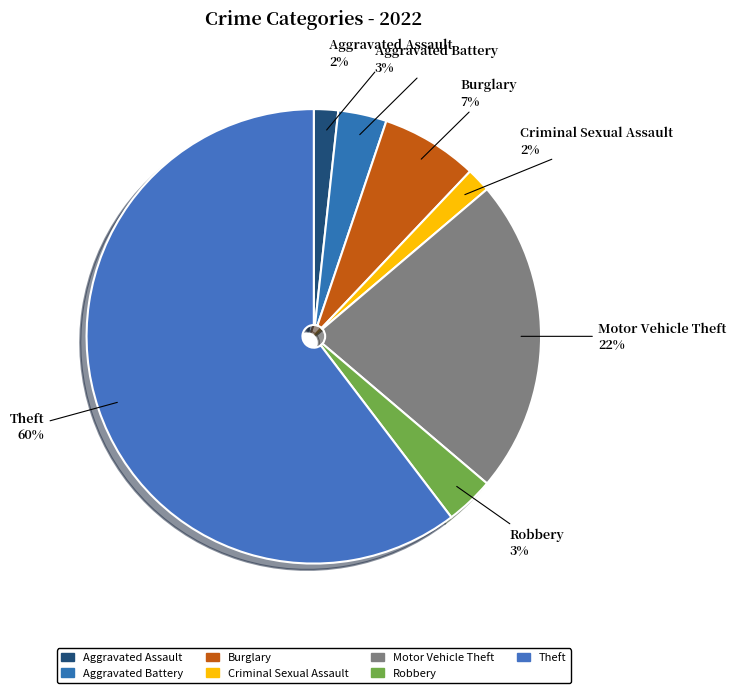

Is Motor Vehicle Theft the majority of the pie?

No